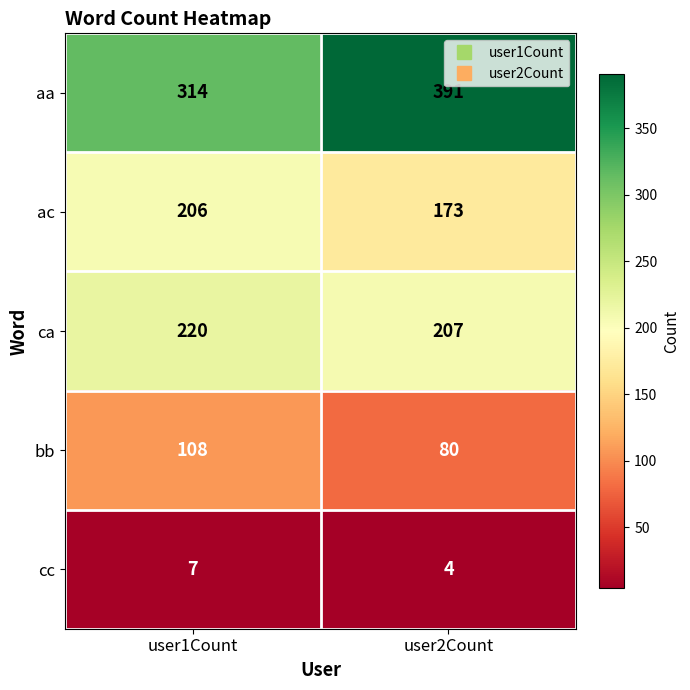

What is the sum of all cc values?

11